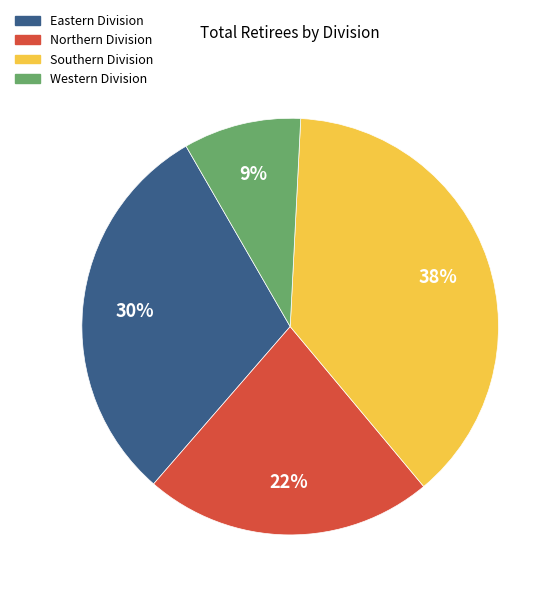

How many segments does this pie chart have?

4